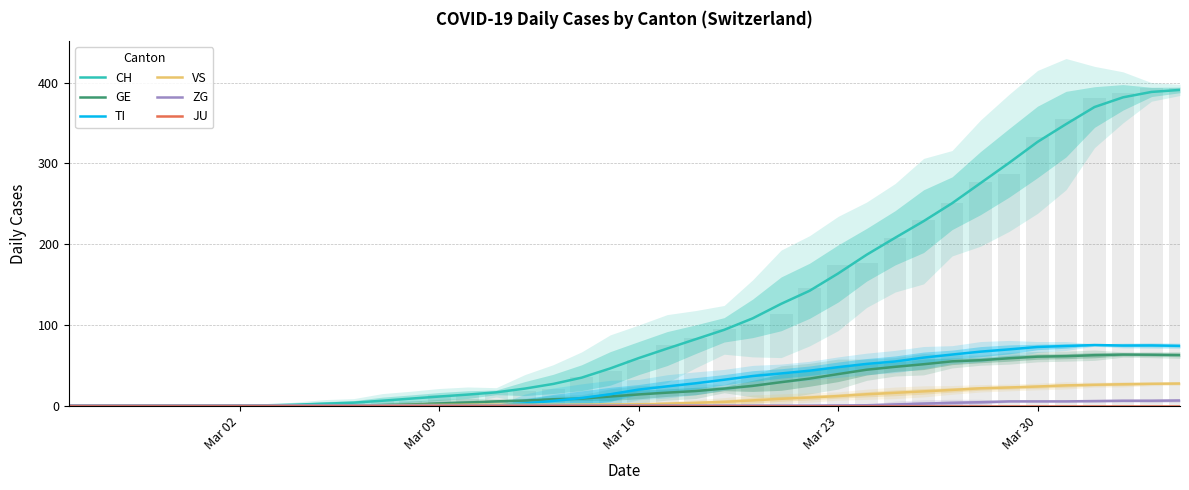

How many values in the TI series exceed 19?

20